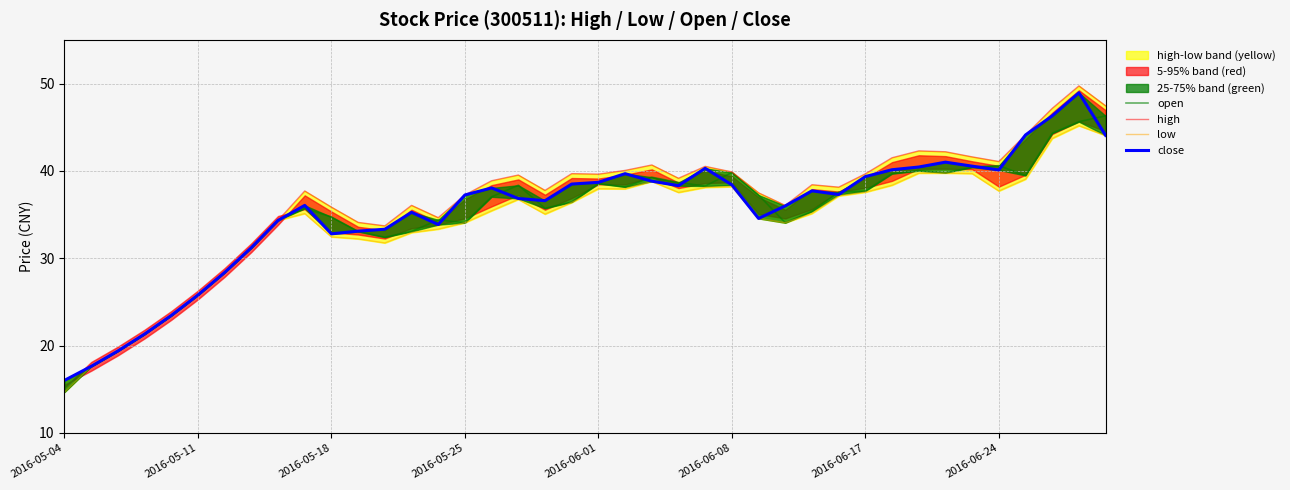

What is the average value of the open series?

34.8